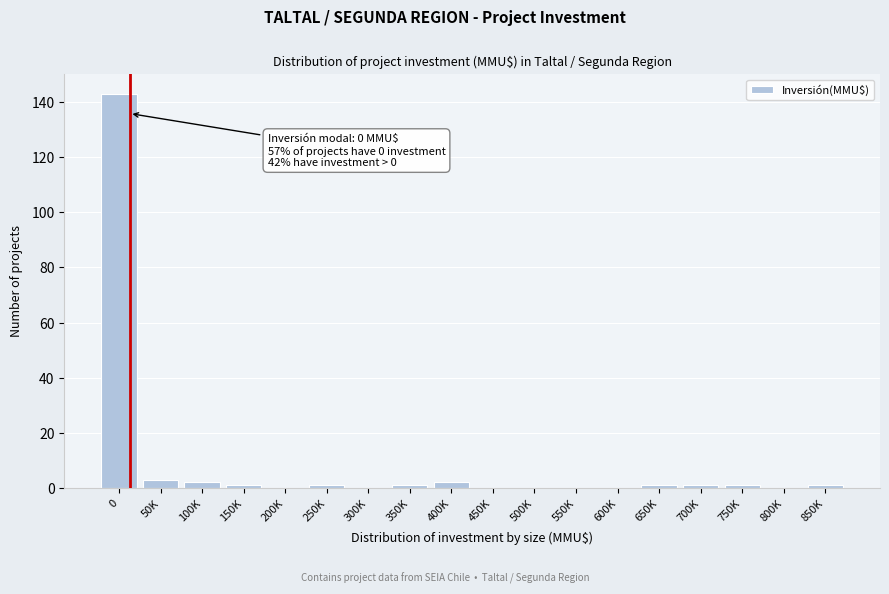

Reading left to right, list all the values displayed in this chart.

0=143	50K=3	100K=2	150K=1	200K=0	250K=1	300K=0	350K=1	400K=2	450K=0	500K=0	550K=0	600K=0	650K=1	700K=1	750K=1	800K=0	850K=1